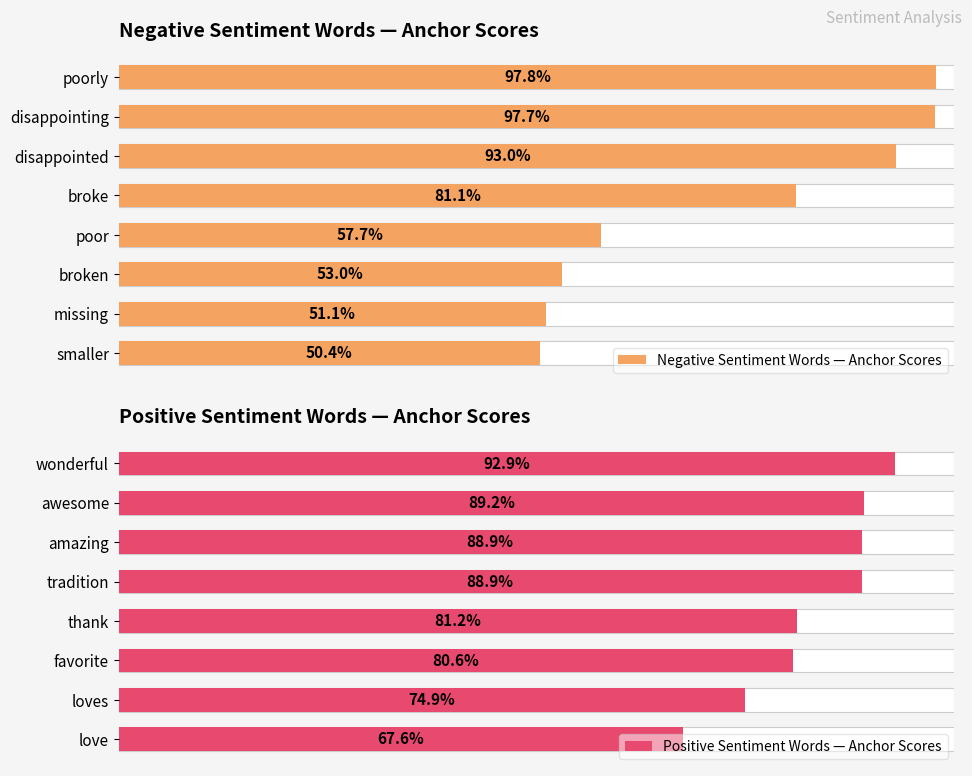

The value of Positive Sentiment Words — Anchor Scores at thank is 0.8. True or false?

True